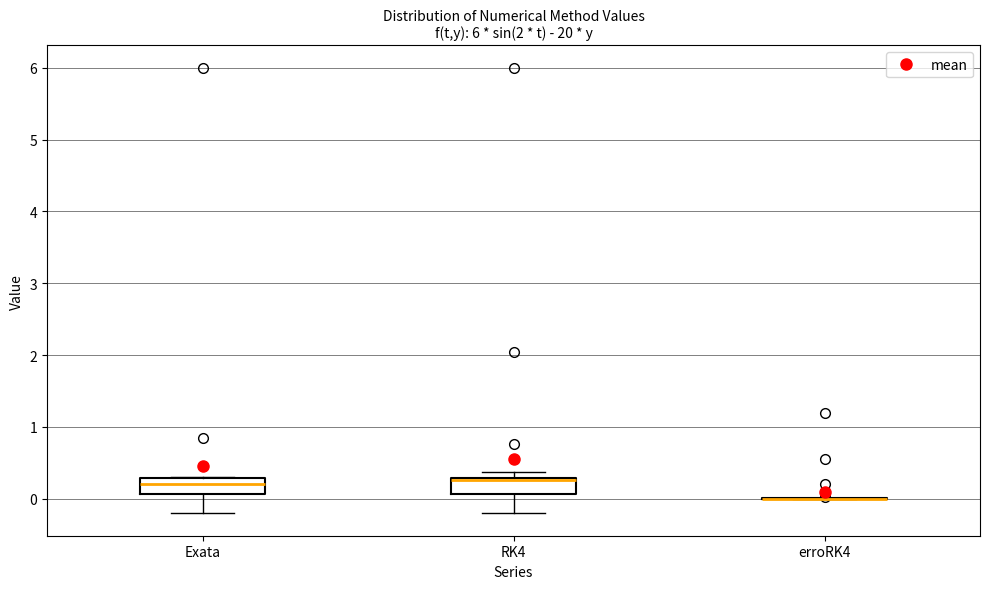

Reading left to right, transcribe this box plot: for each box, give where its median line is, the range the box spans, and where its two whiskers end, as read against the y-axis. The values are not printed on the chart, so give them approximately, as read against the axis.

Exata: median 0.2, box 0.1 to 0.3, whiskers -0.2 to 0.3
RK4: median 0.3 (just below the box's upper edge), box 0.1 to 0.3, whiskers -0.2 to 0.4
erroRK4: box collapsed to a line at 0.0, whiskers 0.0 to 0.0